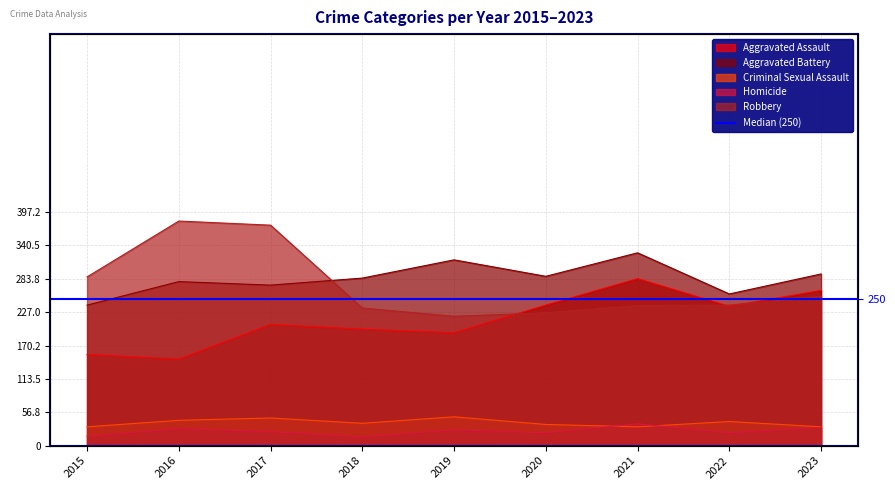

At 2018, list the series in order from smallest to largest.

Homicide, Criminal Sexual Assault, Aggravated Assault, Robbery, Aggravated Battery